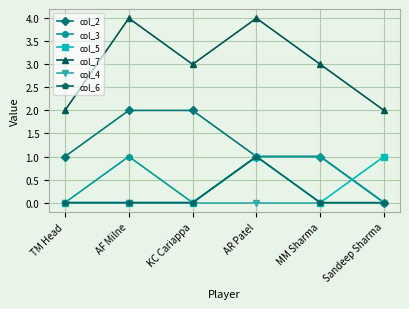

Is this an area chart (filled region under the line)?

No